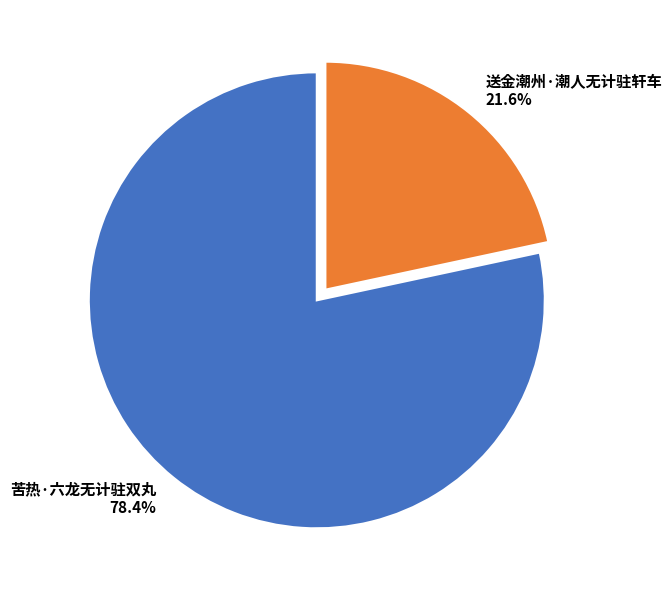

What is the total percentage of 送金潮州·潮人无计驻轩车 and 苦热·六龙无计驻双丸?

100.0%